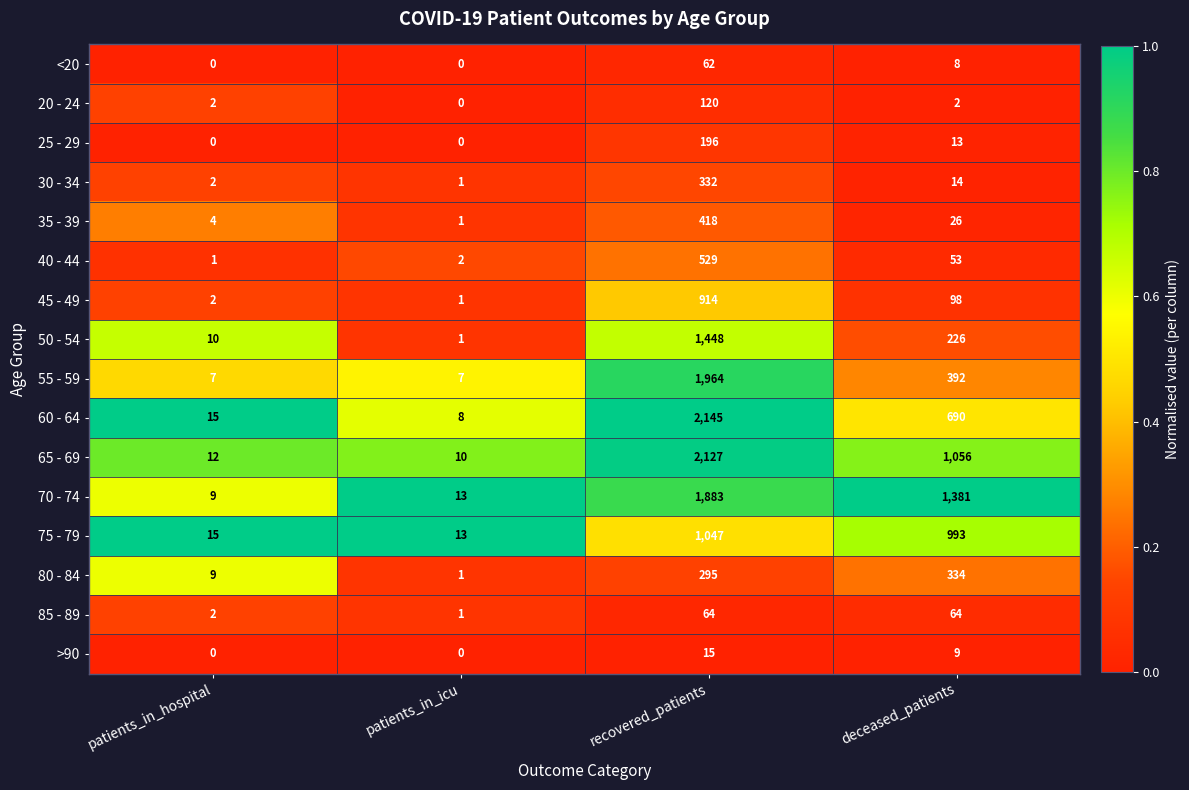

How many 55 - 59 values are between 7 and 1964?

4